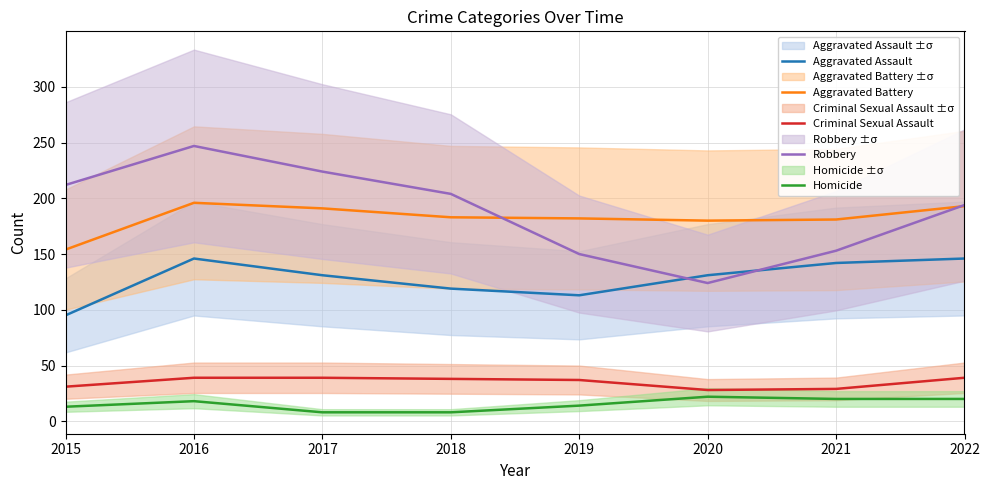

Which series has the largest range (max minus min)?

Robbery